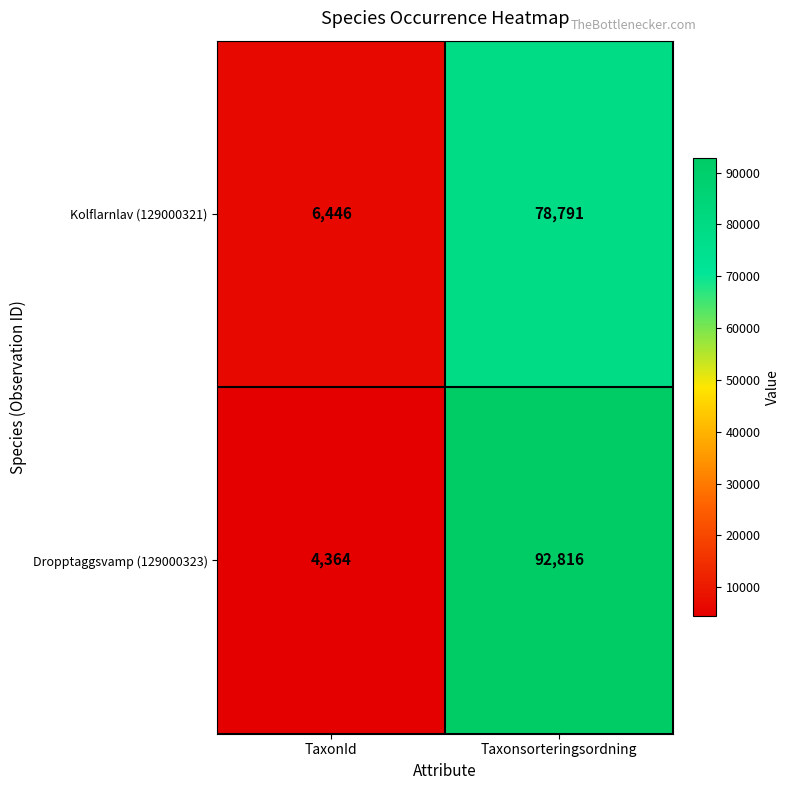

List the series in order of their peak value, highest first.

Dropptaggsvamp (129000323), Kolflarnlav (129000321)